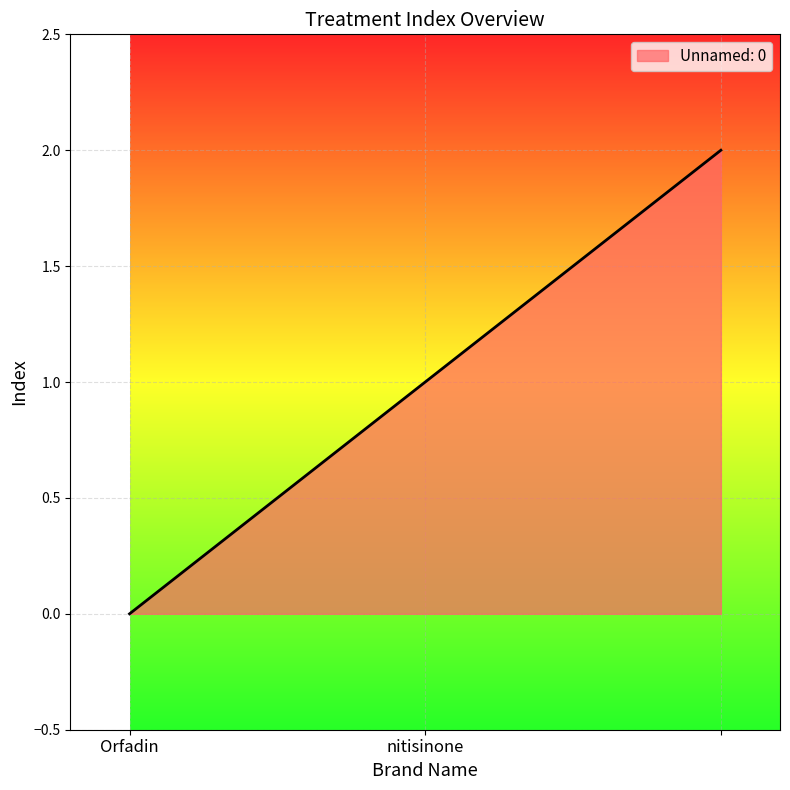

What is the difference between the maximum and minimum values?

2